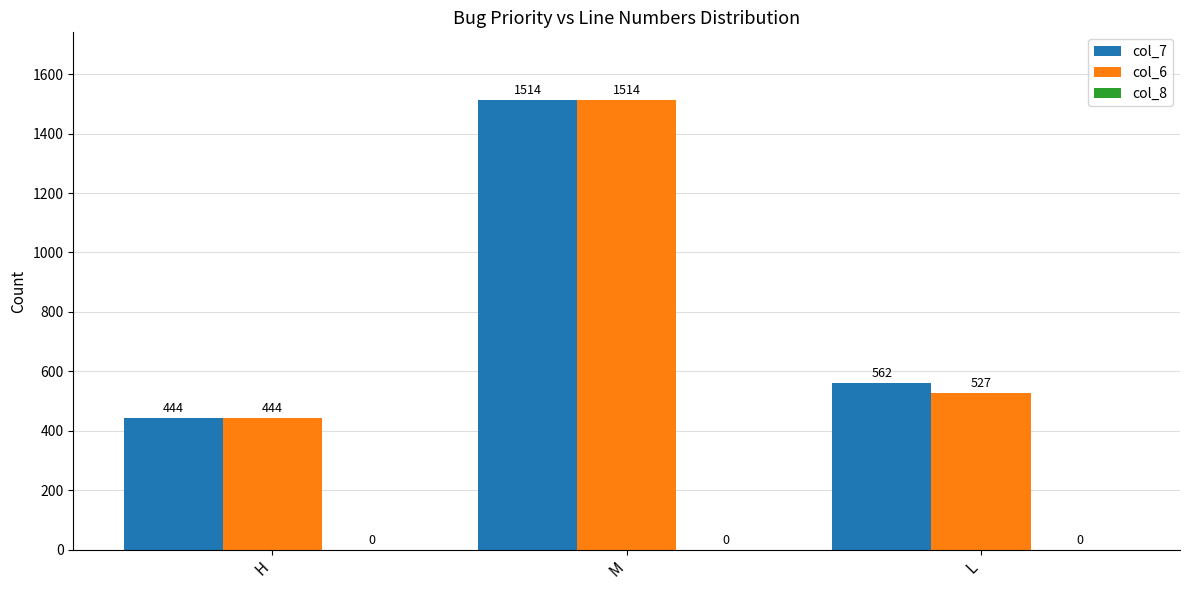

What is the sum of the col_7 values at H and M?

1958